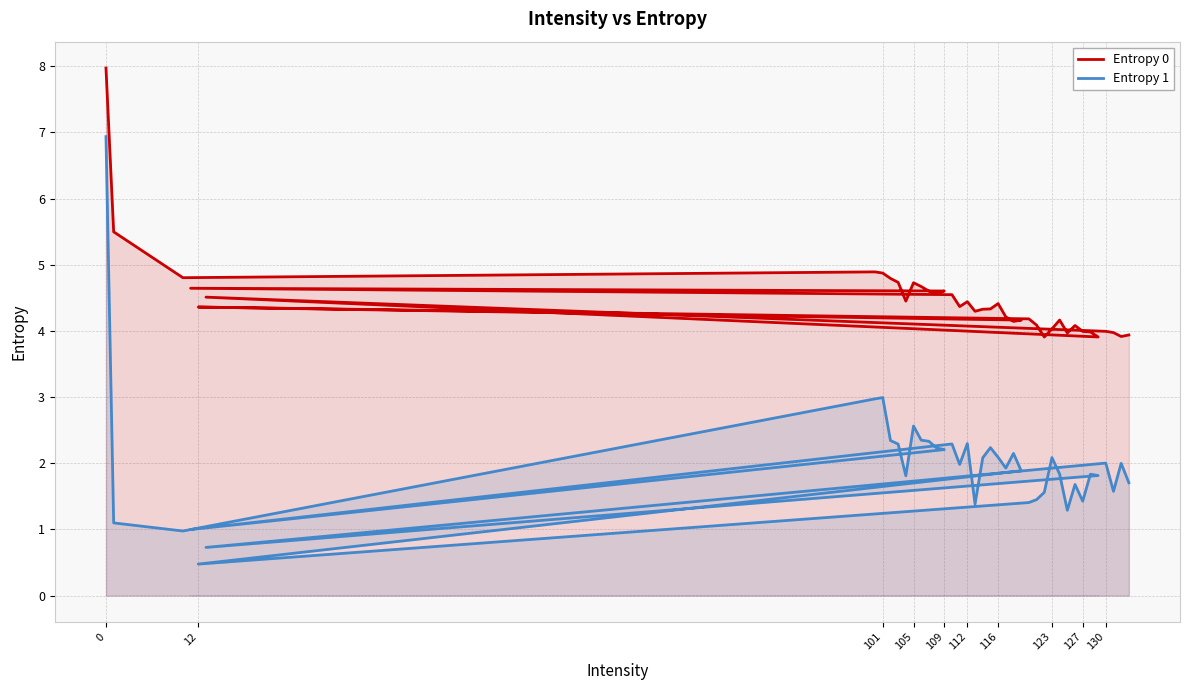

How many lines are shown in the chart?

2